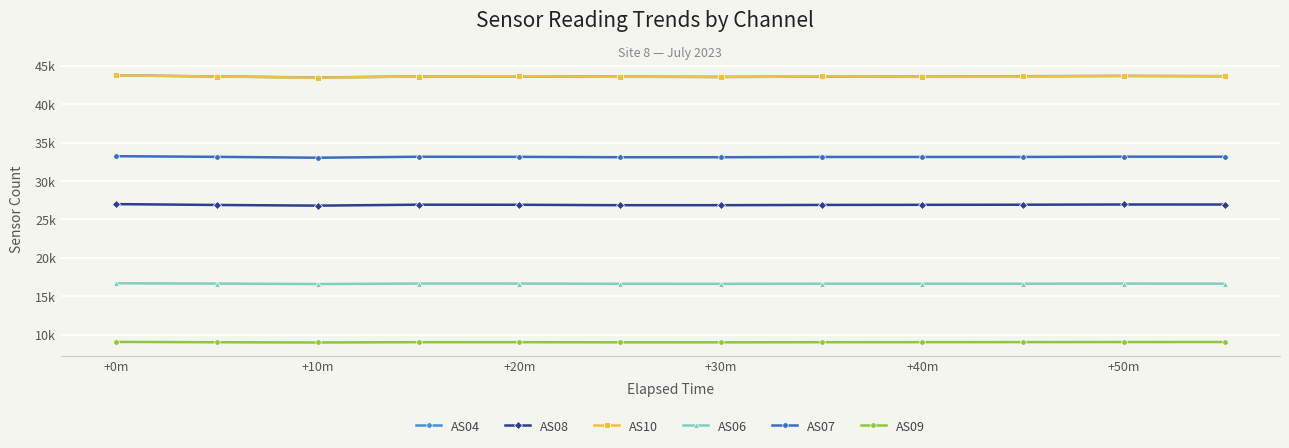

Is this an area chart (filled region under the line)?

No